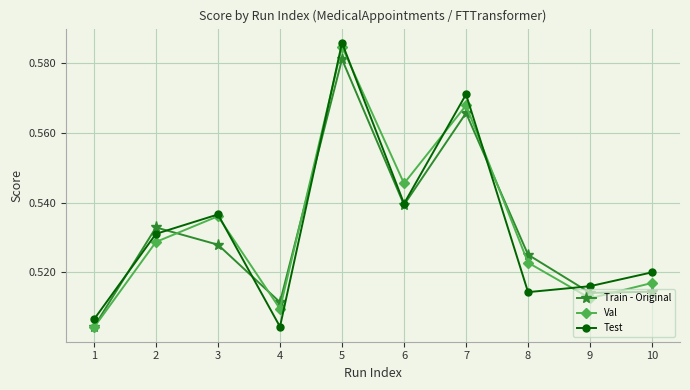

Which category has the highest value across all series?

5